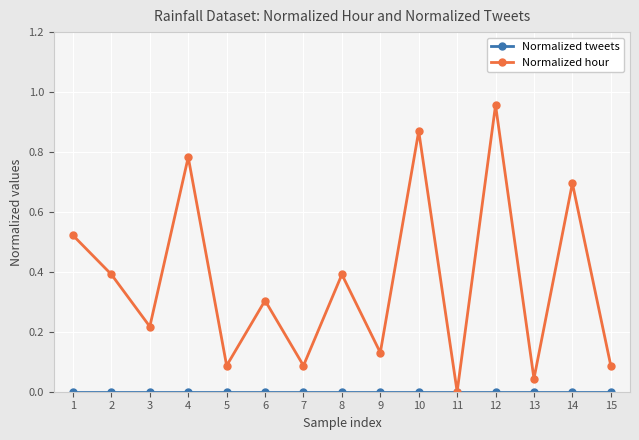

At which category does Normalized hour reach its first local valley?

3